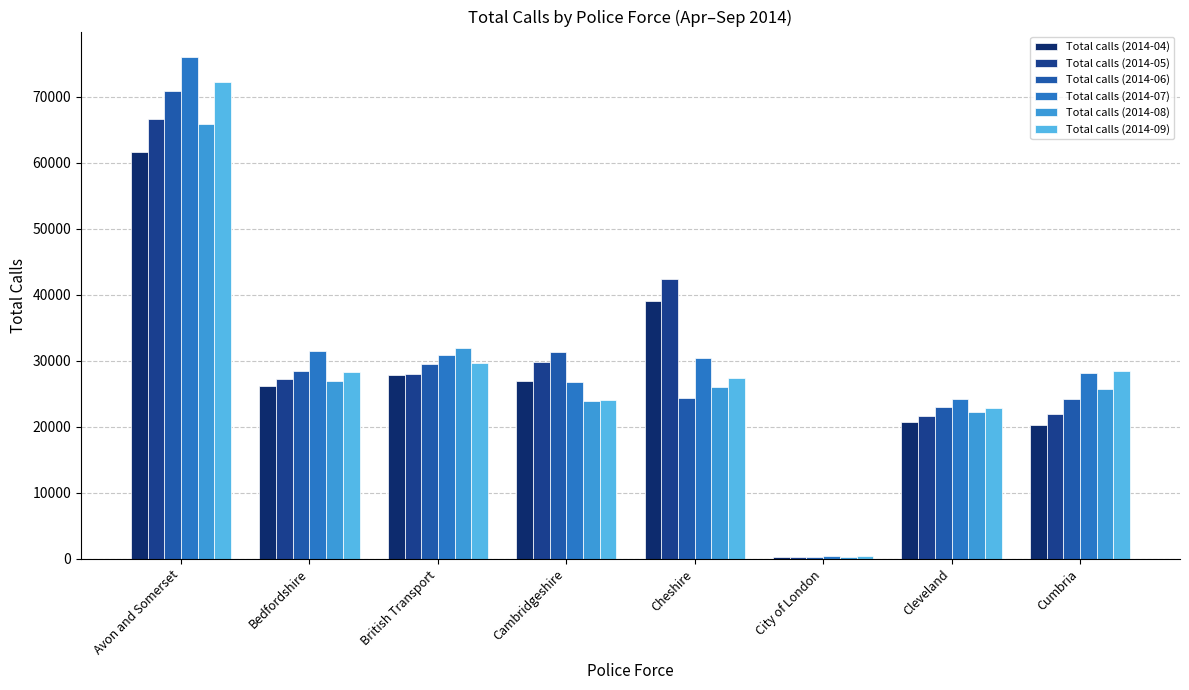

Are the bars grouped side by side (vs. stacked)?

Yes